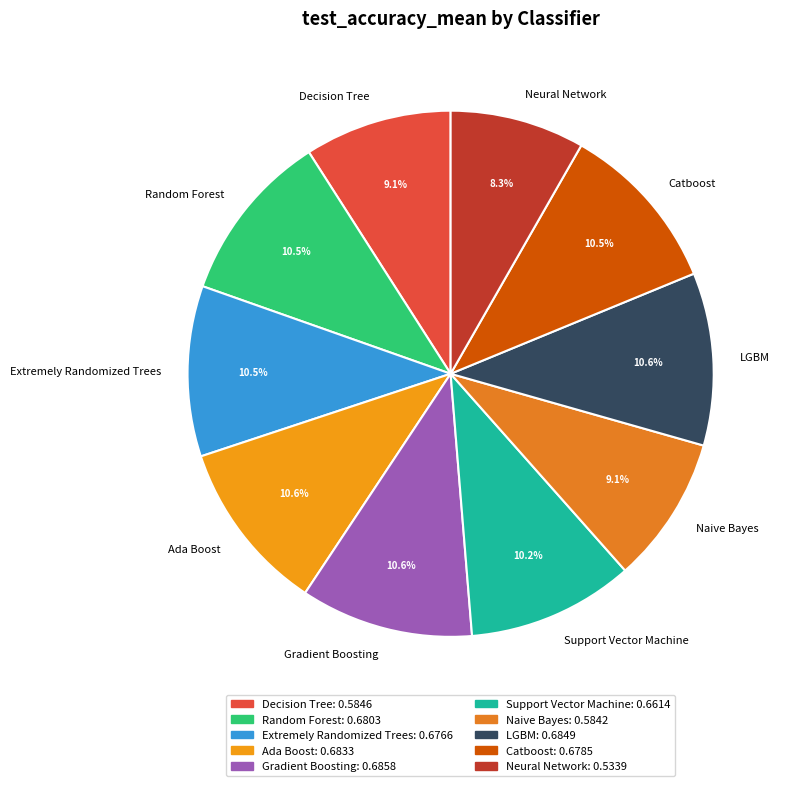

Between Gradient Boosting and Naive Bayes, which is larger?

Gradient Boosting